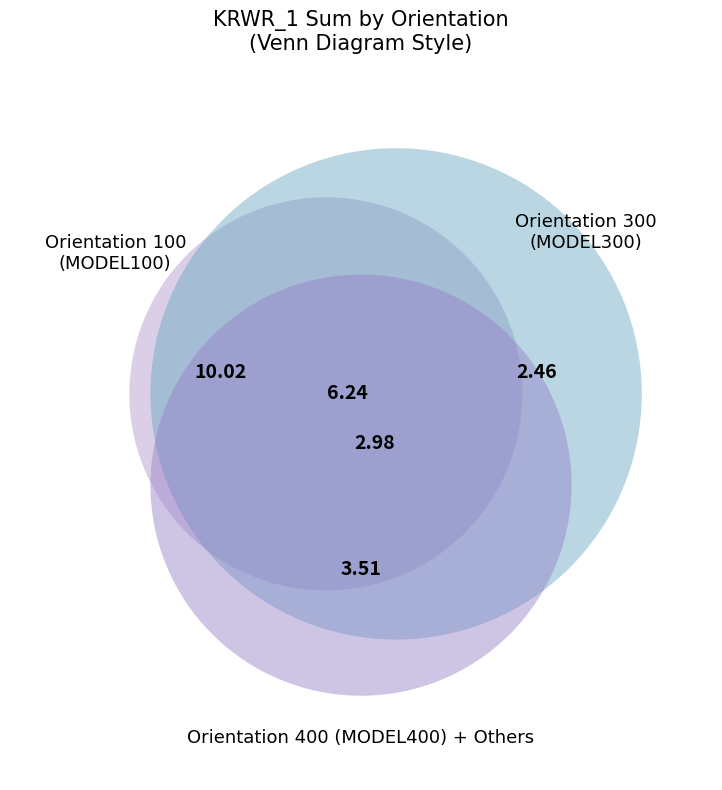

To the nearest percent, what is the combined percentage of 100 and 300?

74%